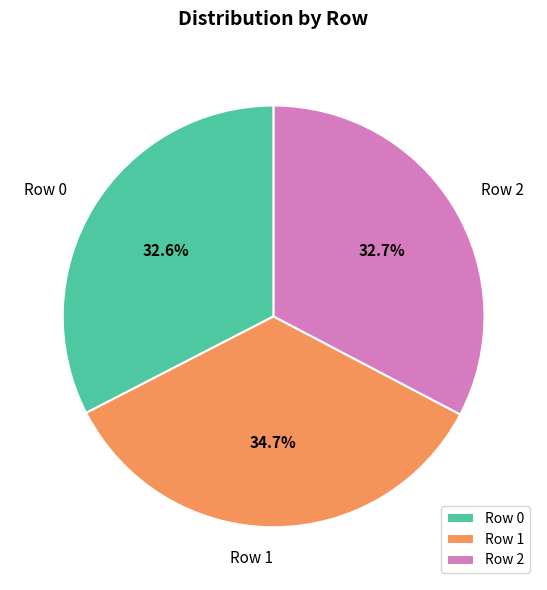

What portion of the pie excludes Row 1?

65.3%